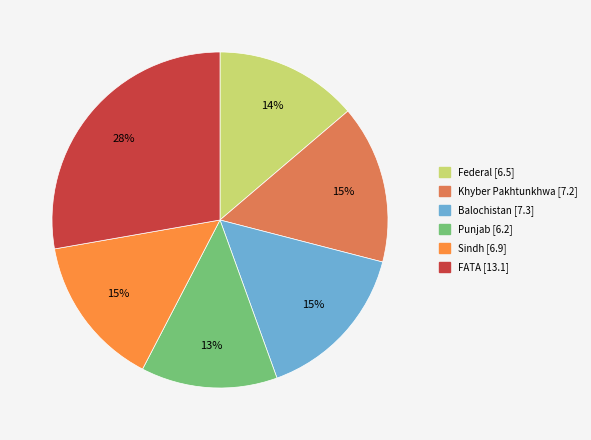

Combined, do Sindh and Punjab account for over 50%?

No